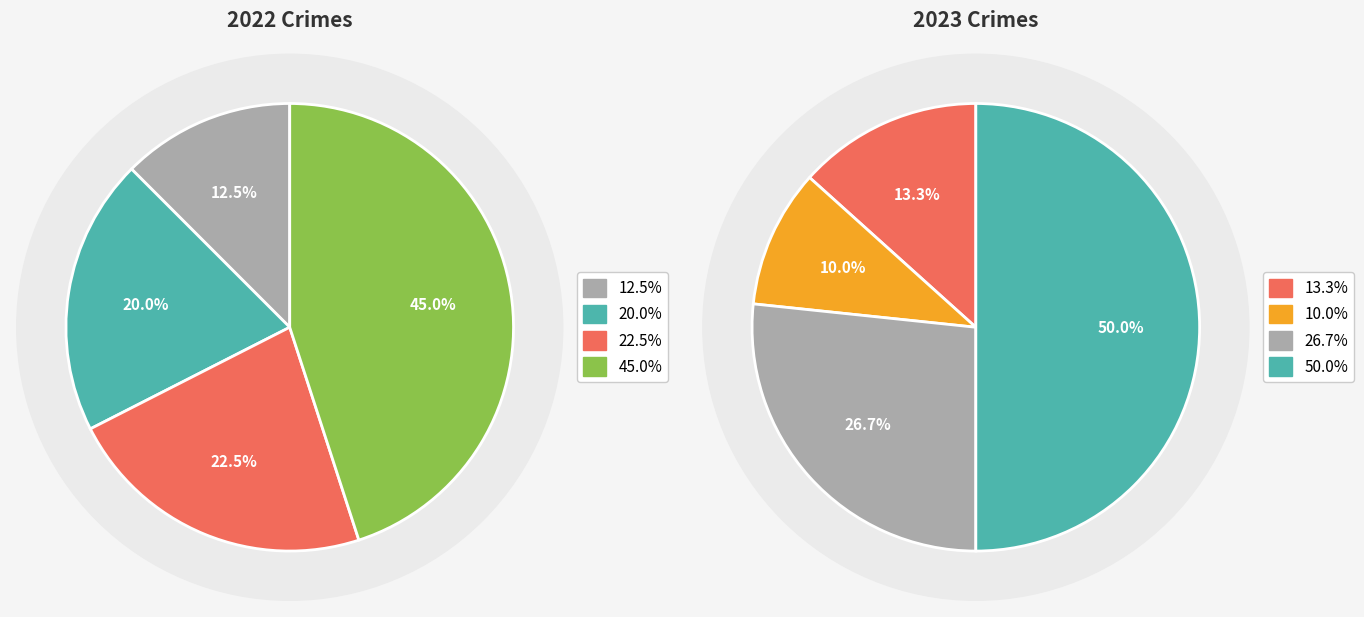

Rank the series at 2 from highest to lowest value.

values_2022, values_2023